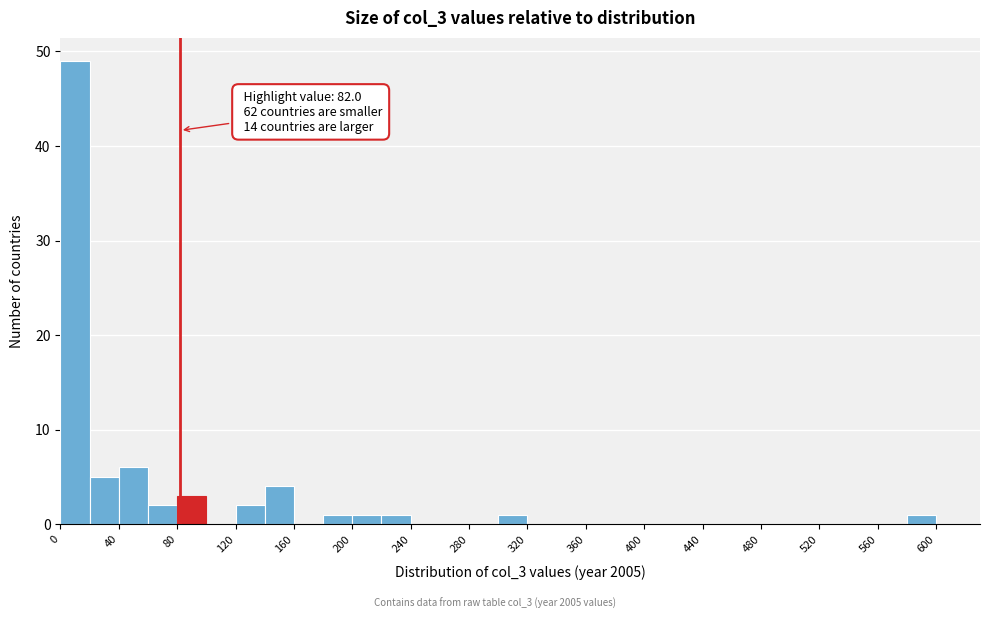

Which range on the x-axis has the tallest bar?

0 to 20